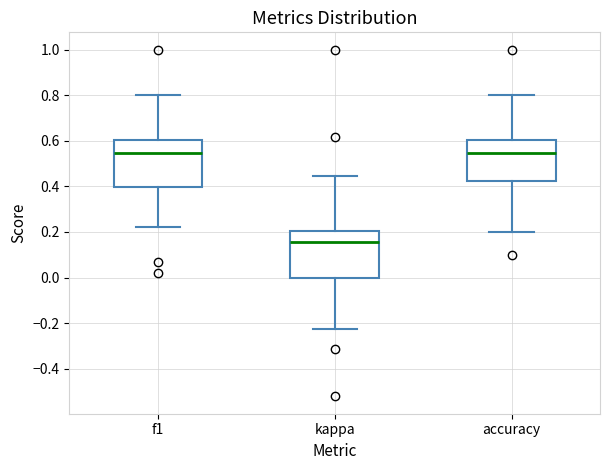

Where is the lower edge of the box for f1 on the y-axis? The values are not printed on the chart, so give them approximately, as read against the axis.

0.40